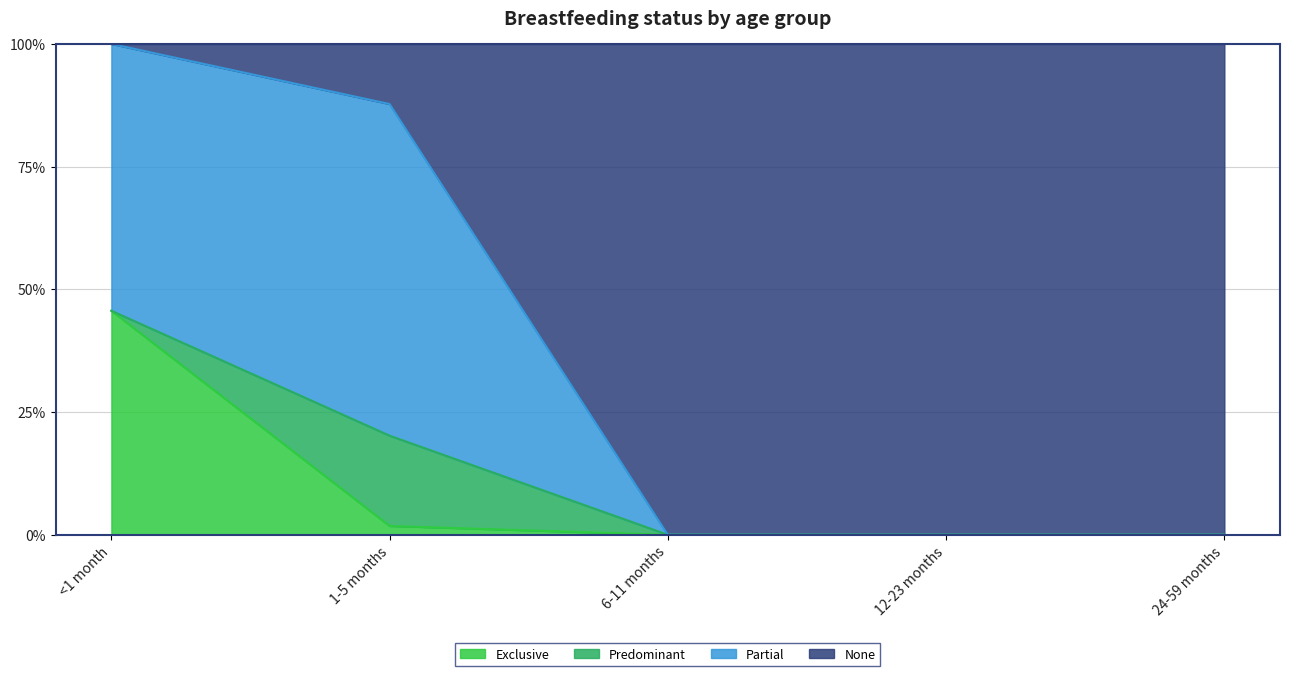

What is the label of the 2nd point from the left?

1-5 months